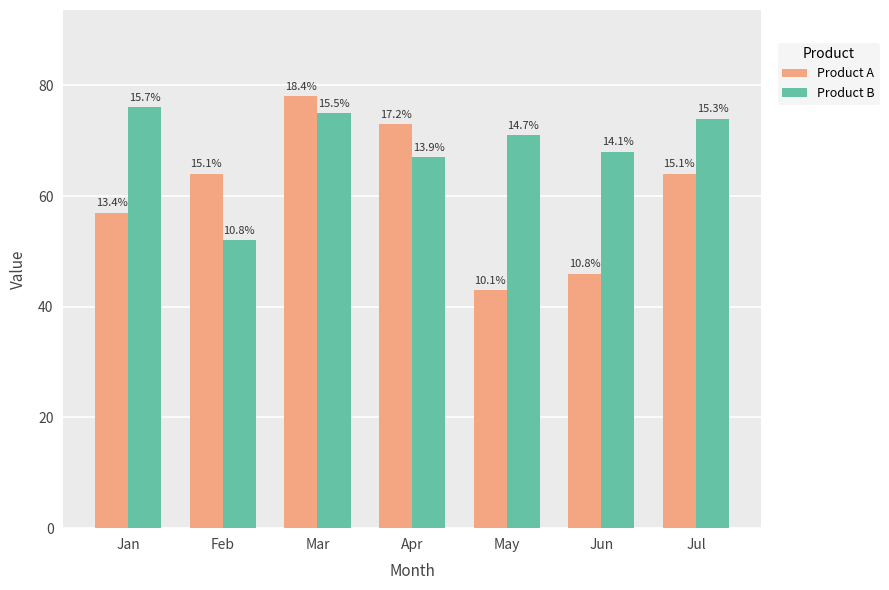

Is it true that Product B equals 75 at Mar?

True